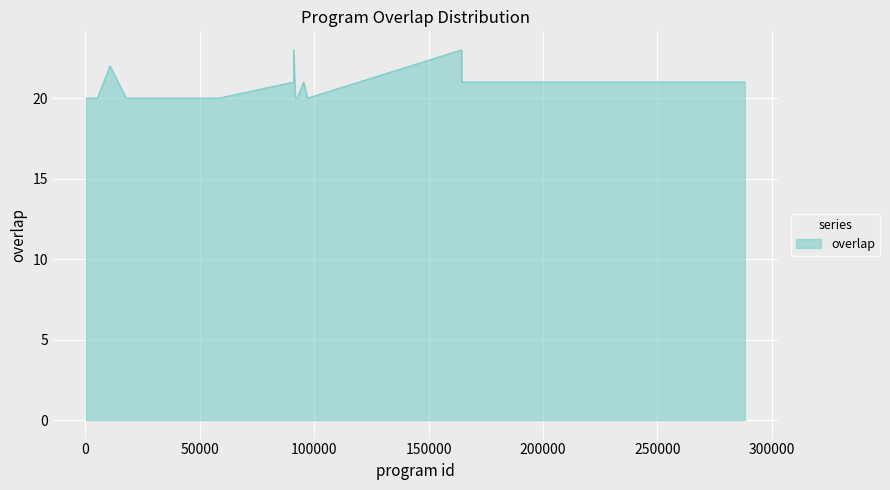

What is the greatest value displayed?

23